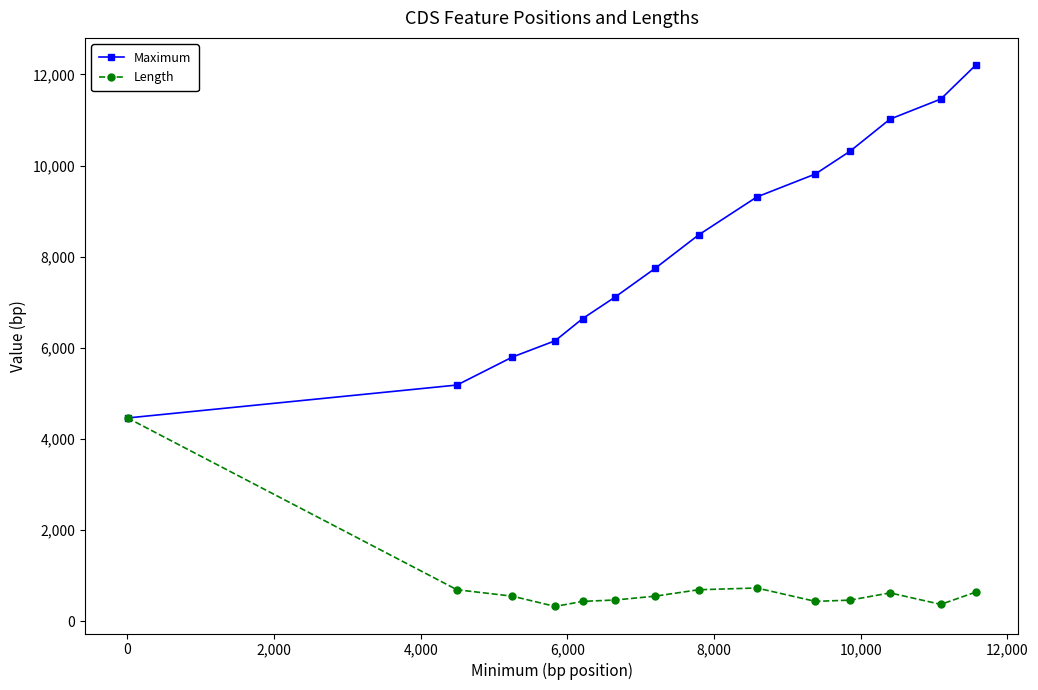

List the series in order of their peak value, lowest first.

Length, Maximum